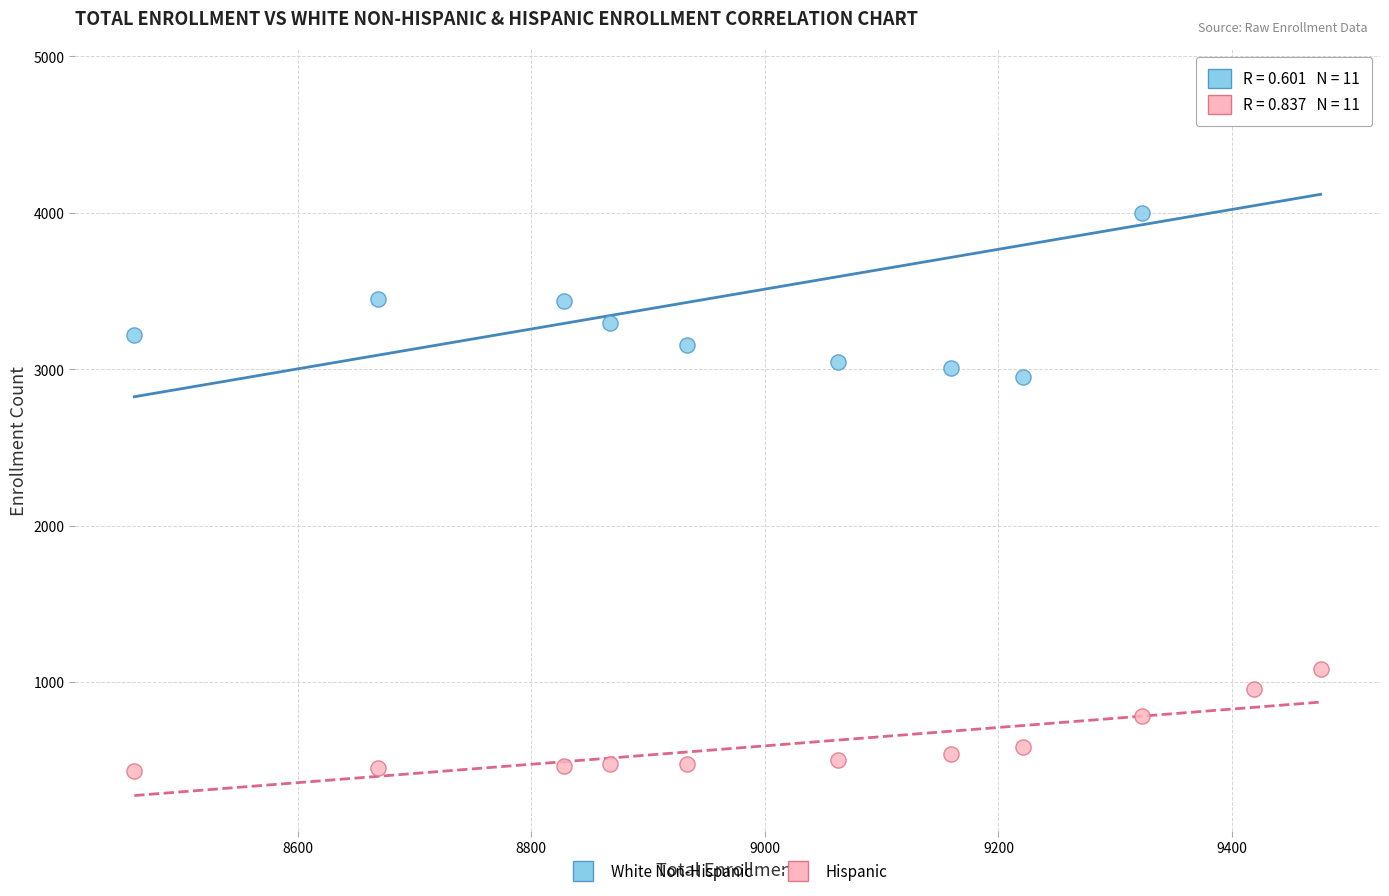

Across all data points, what is the range of Y values (max minus min)?

4387